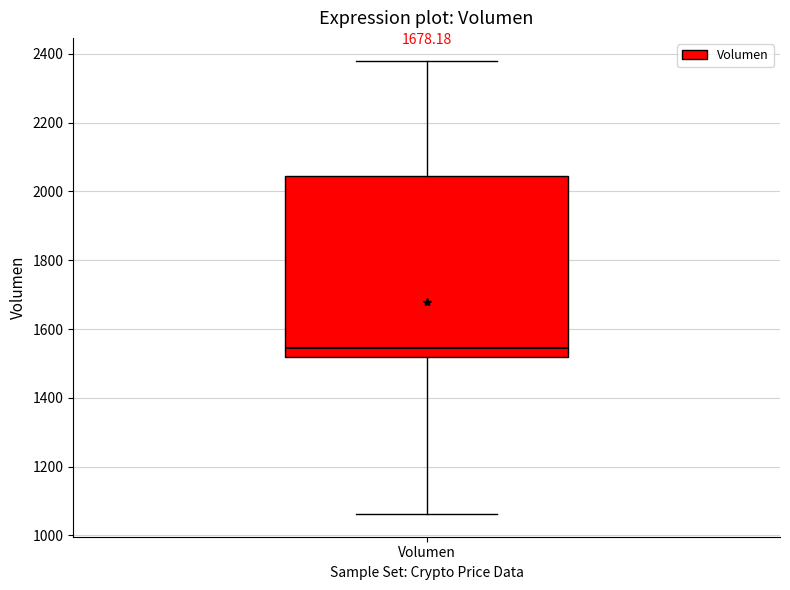

Transcribe this box plot: give where the median line is, the range the box spans, and where the two whiskers end, as read against the y-axis. The values are not printed on the chart, so give them approximately, as read against the axis.

median 1540, box 1520 to 2040, whiskers 1060 to 2380